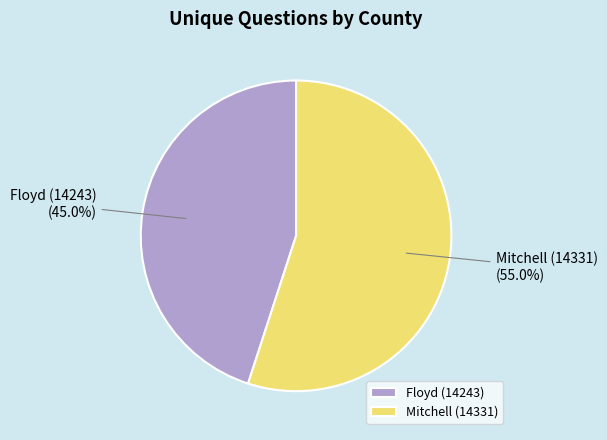

What percentage is the Mitchell (14331) slice, to the nearest percent?

55%